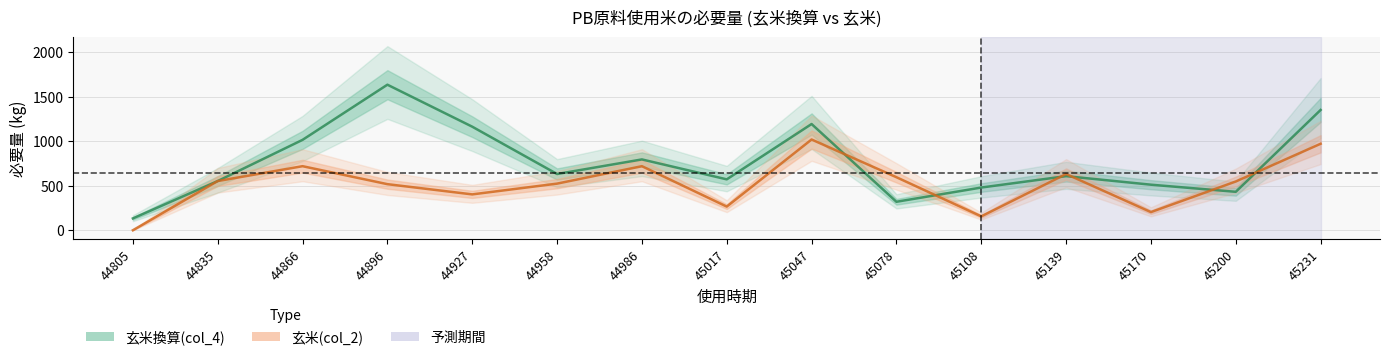

Which category has the highest value in the 玄米換算(col_4) series?

44896